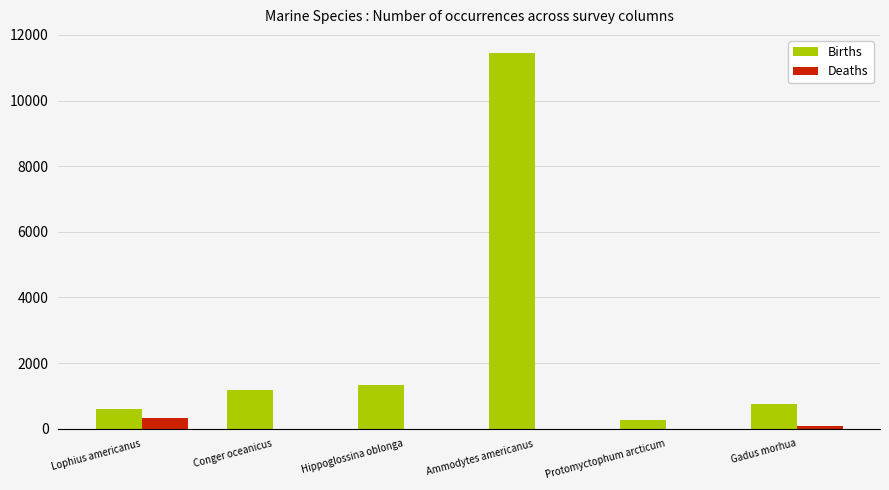

What is the spread (max minus min) of values at Gadus morhua?

690